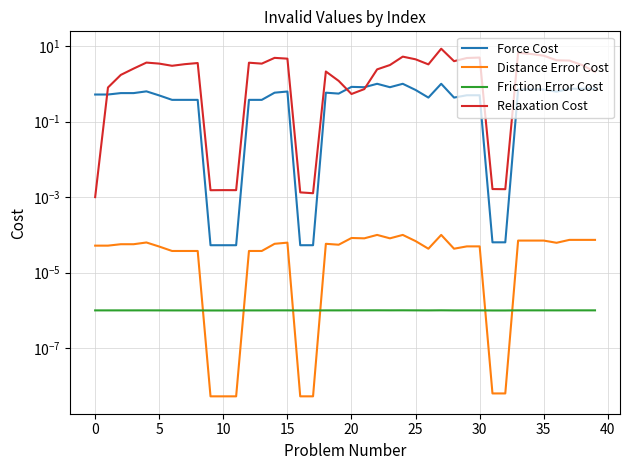

Is this an area chart (filled region under the line)?

No